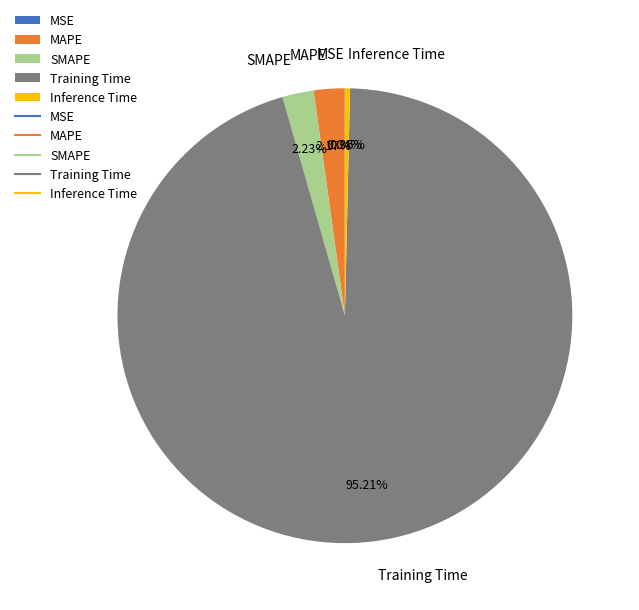

Is there any slice that represents more than half of the pie?

Yes